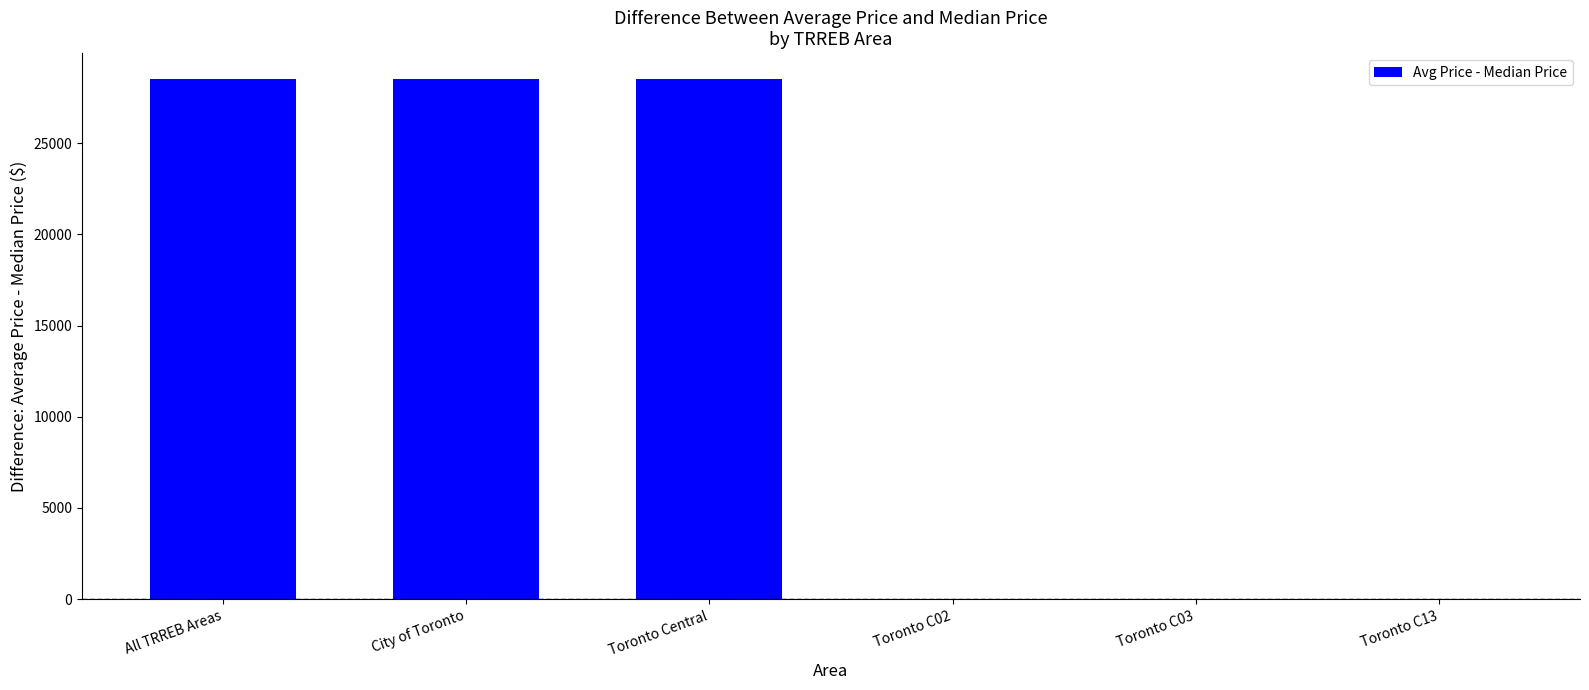

What is the sum of all values?

85512